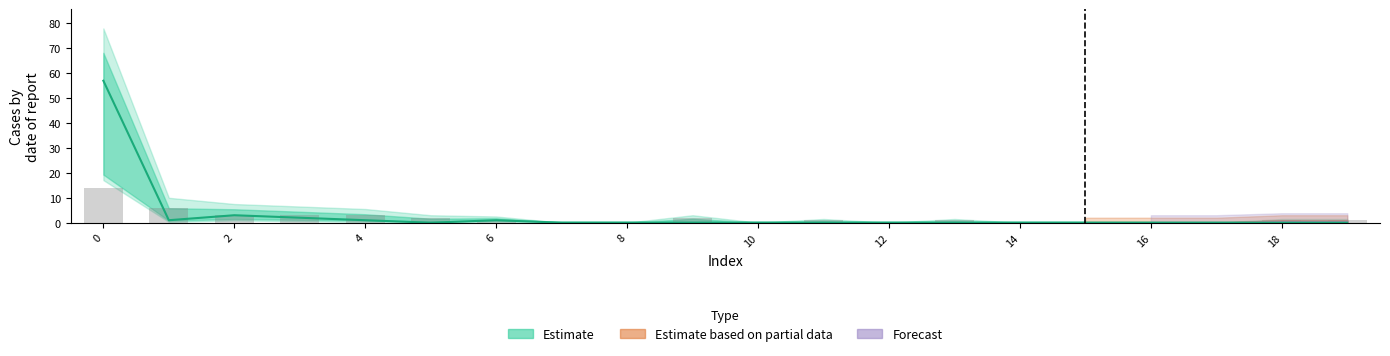

Are the bars grouped side by side (vs. stacked)?

Yes